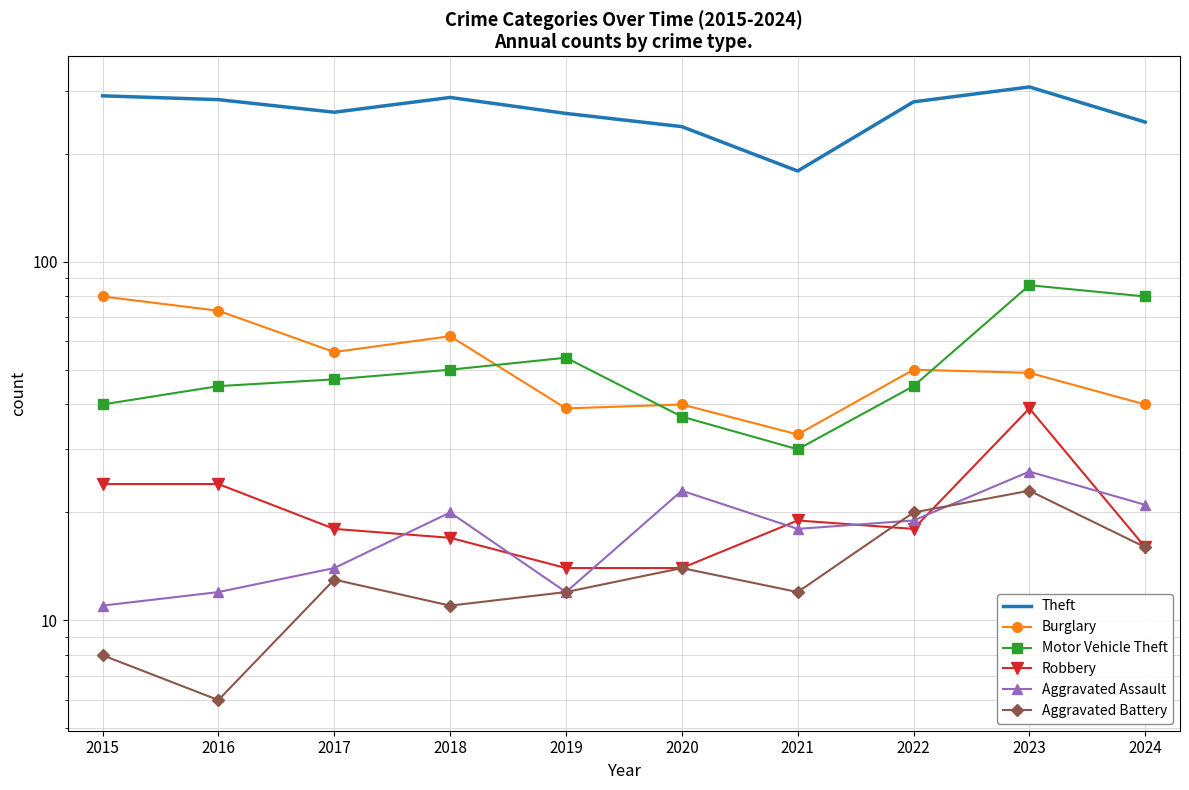

Where is the first local maximum for Robbery?

2021